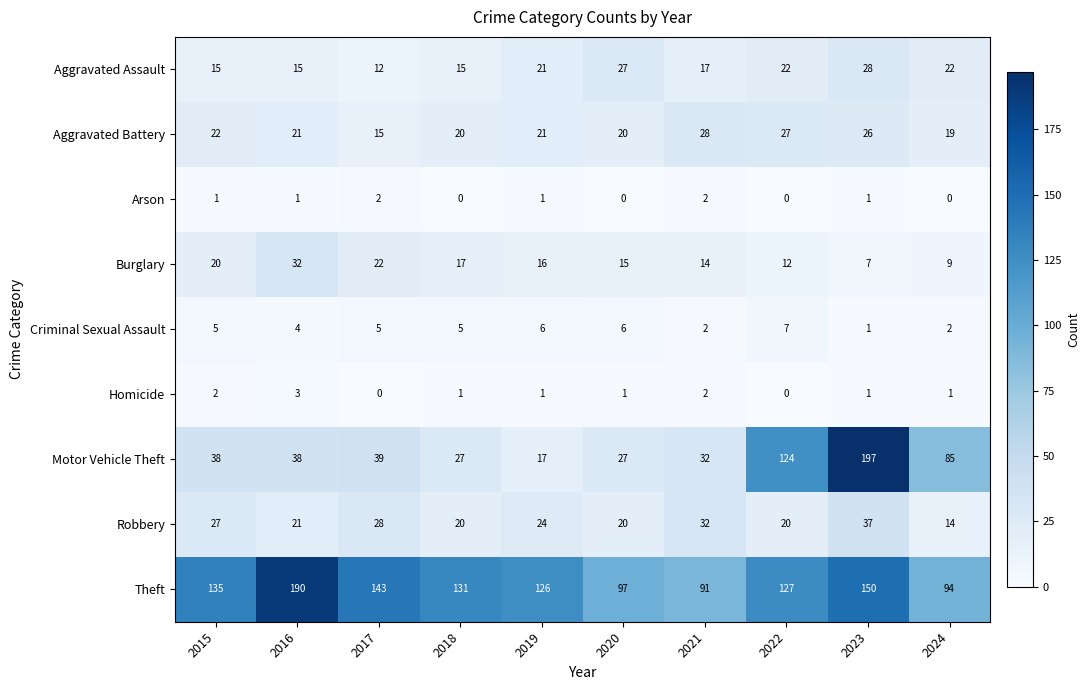

Between 2016 and 2018, which series saw the biggest shift?

Theft